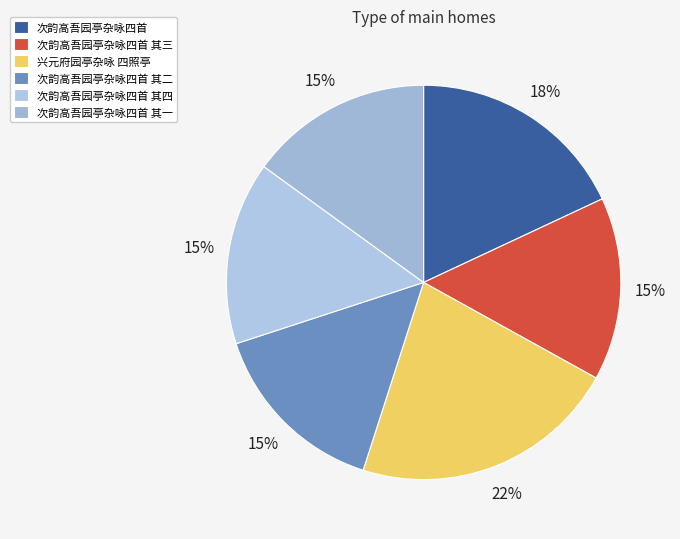

What percentage is the 兴元府园亭杂咏 四照亭 slice, to the nearest percent?

22%